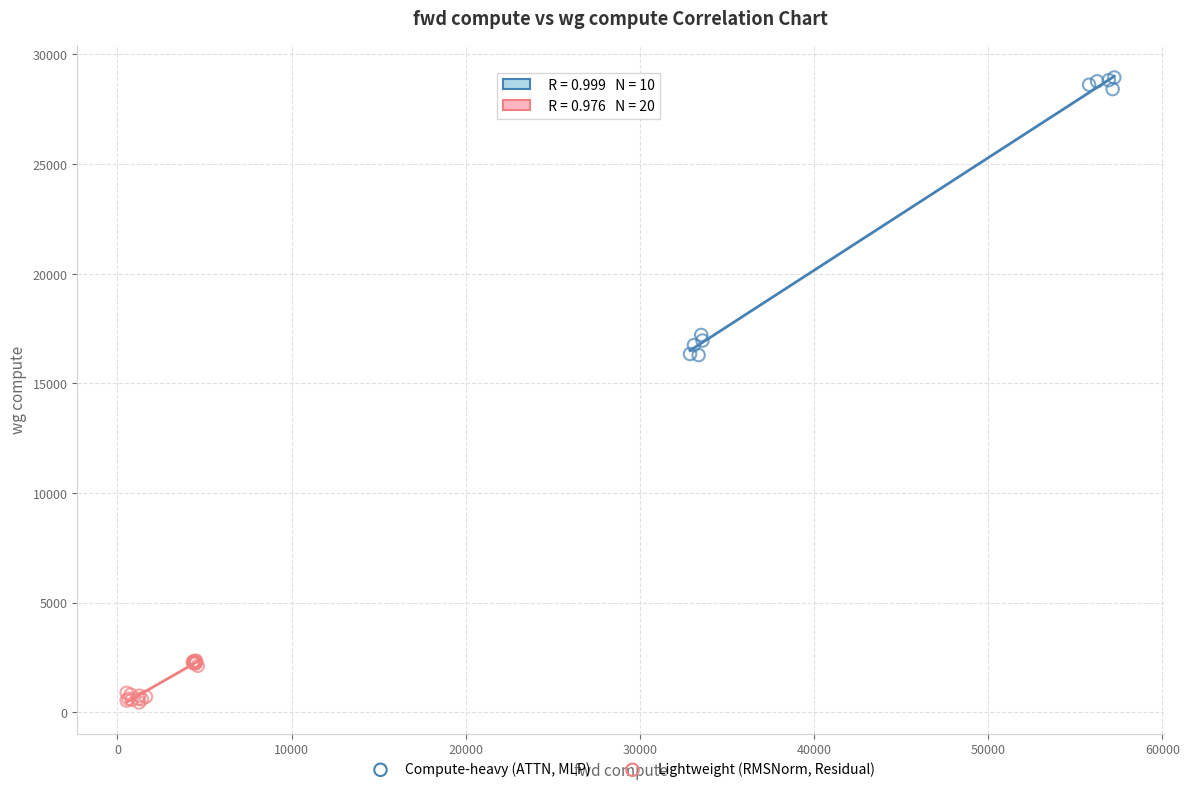

Which series has the largest Y range (max minus min)?

Compute-heavy (ATTN, MLP)